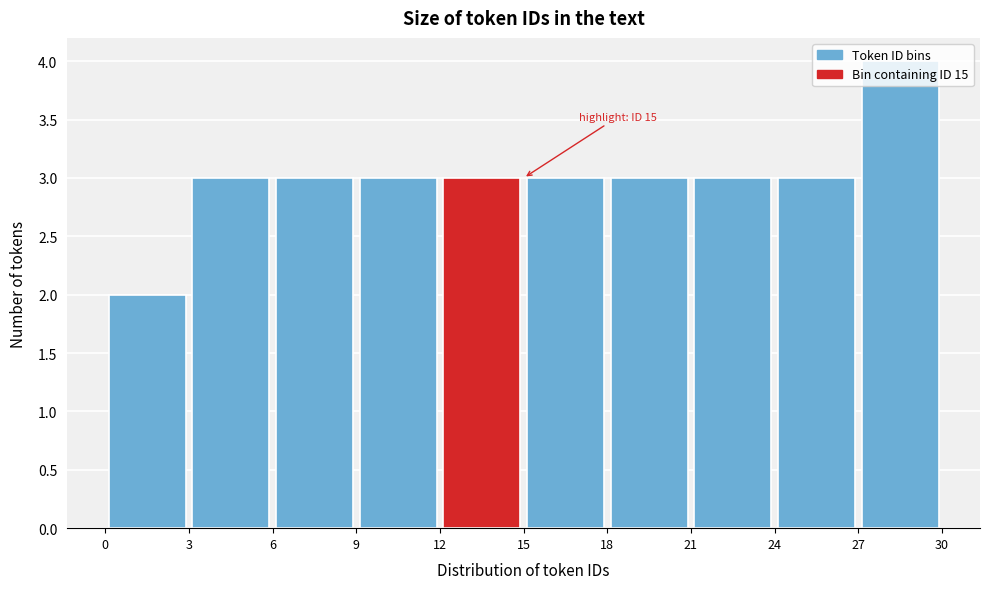

Which range on the x-axis has the tallest bar?

27 to 30